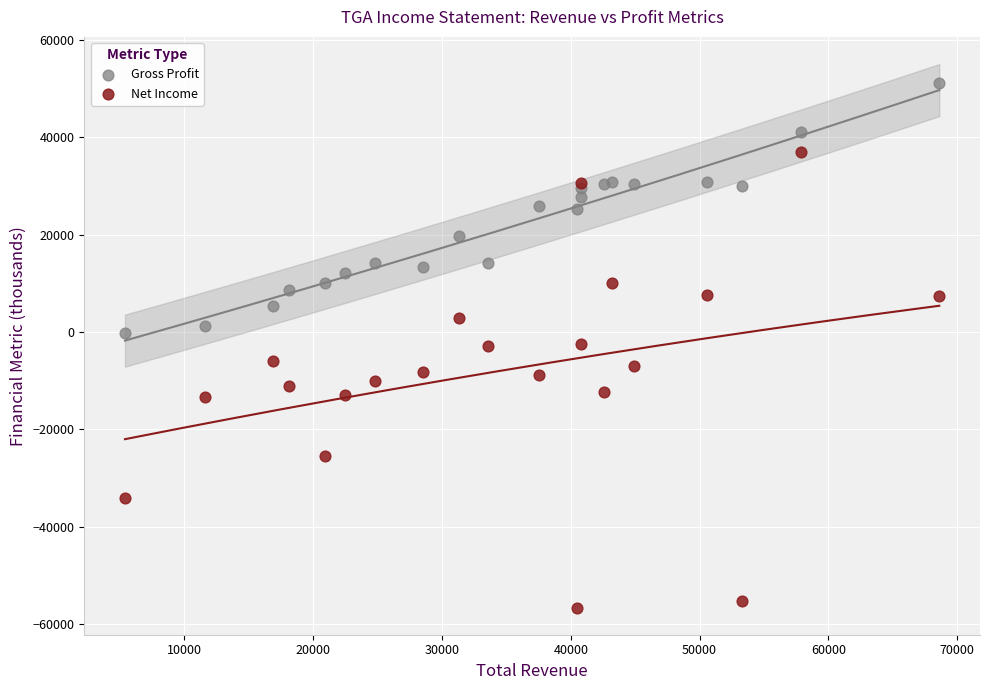

Which series reaches the maximum Y coordinate?

Gross Profit